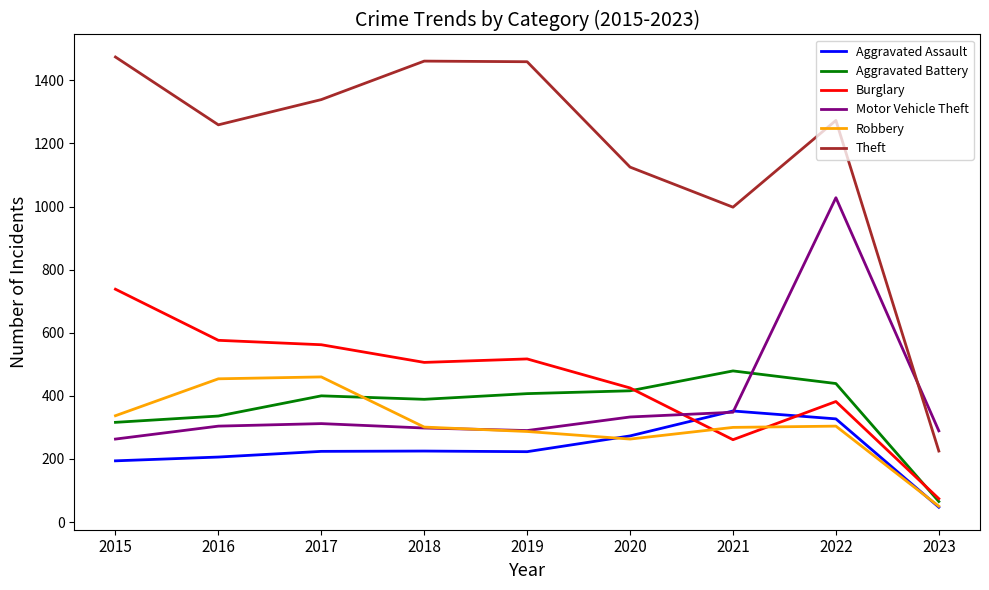

True or false: Theft and Robbery cross at least once.

False